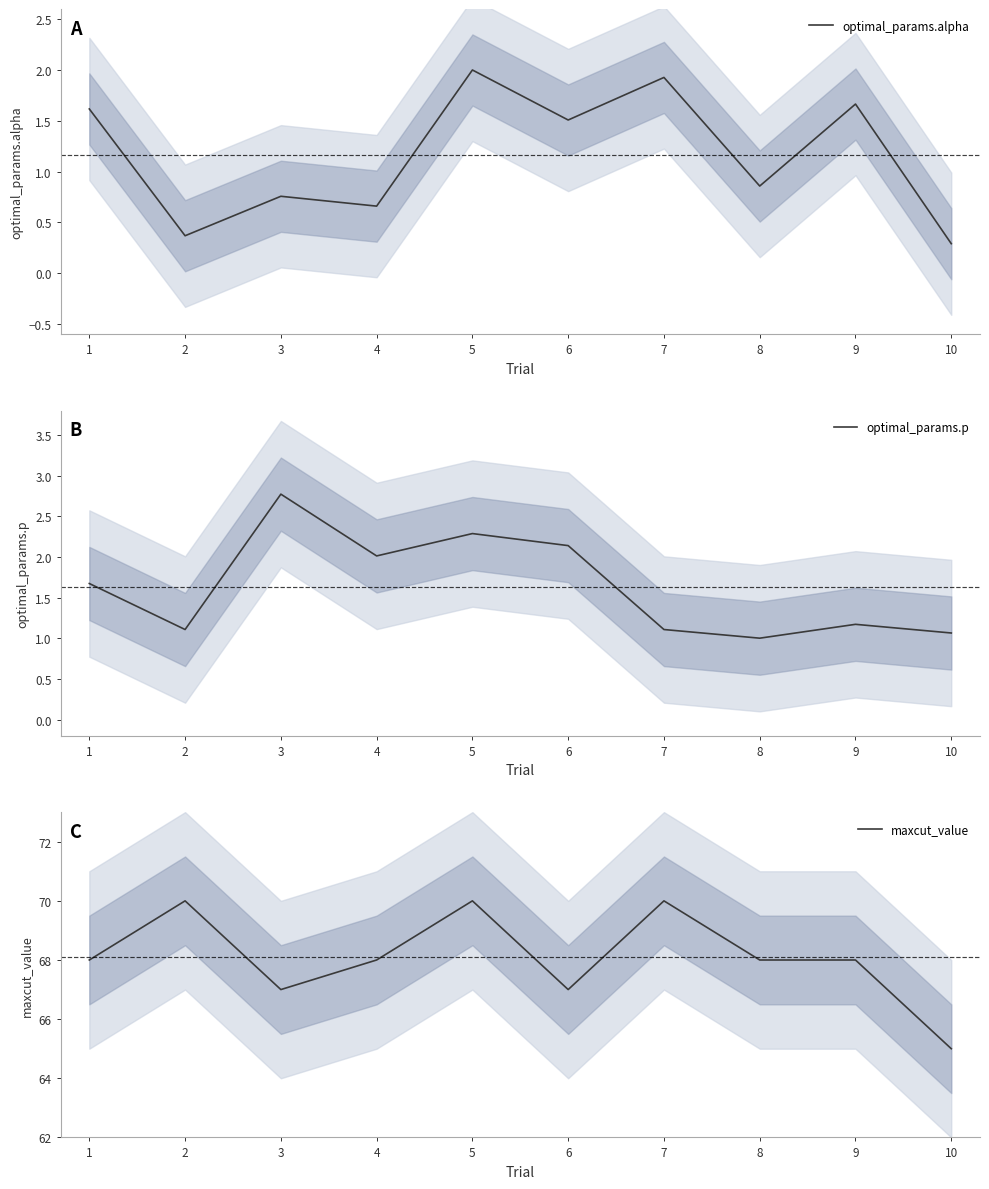

True or false: optimal_params.p has more than 1 interior local peaks.

True